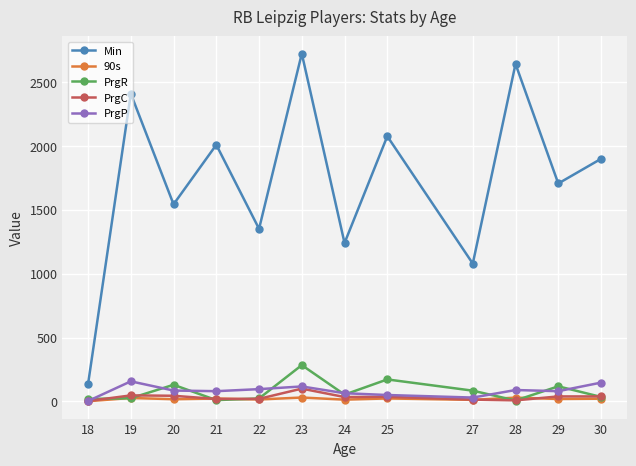

At which category is the sum across all series the highest?

23